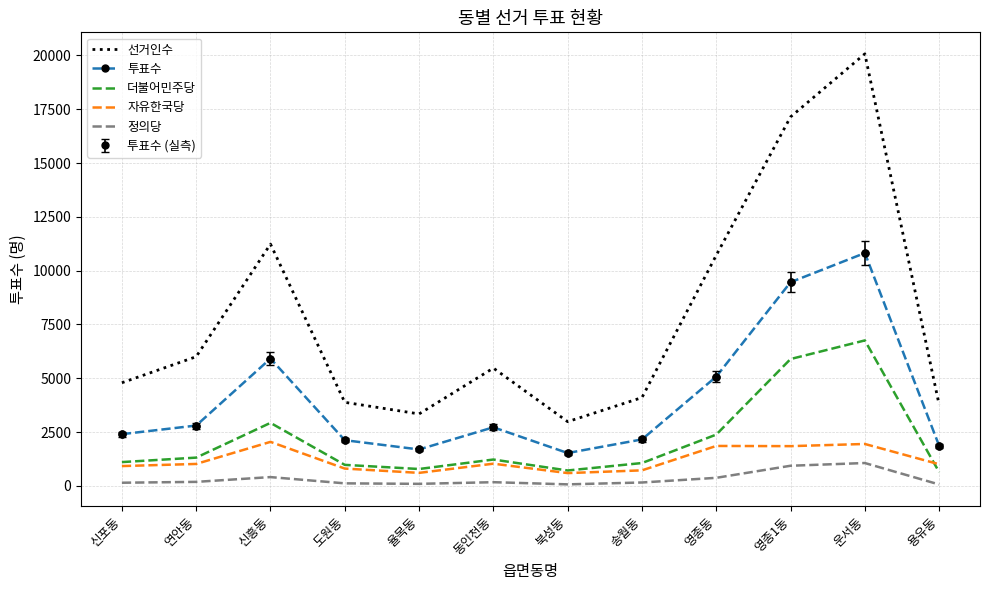

At which category is the sum across all series the highest?

운서동